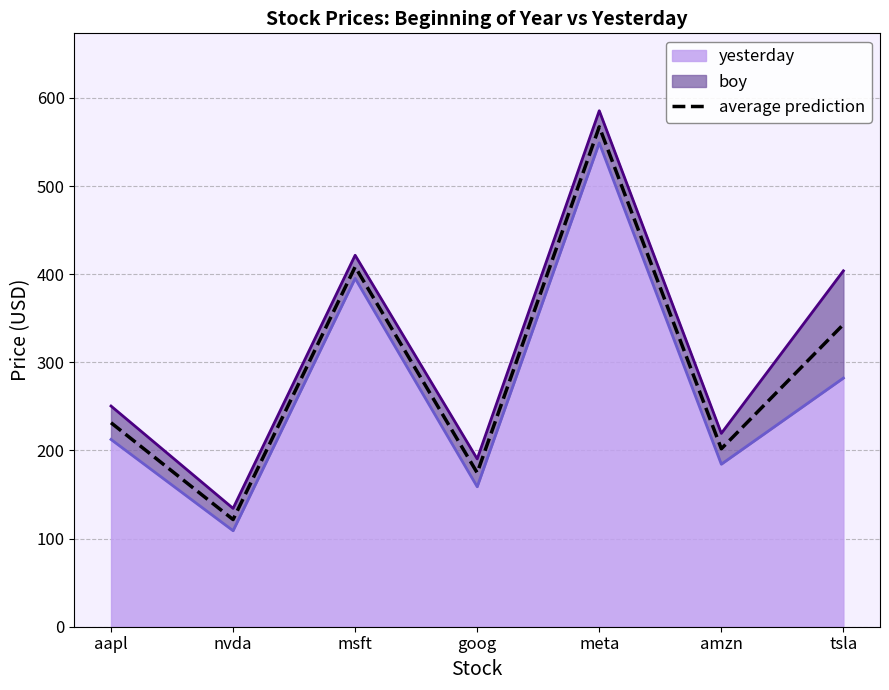

Reading left to right, extract all data points from this chart.

231.5	121.6	408.4	174.6	567.3	201.9	343.0